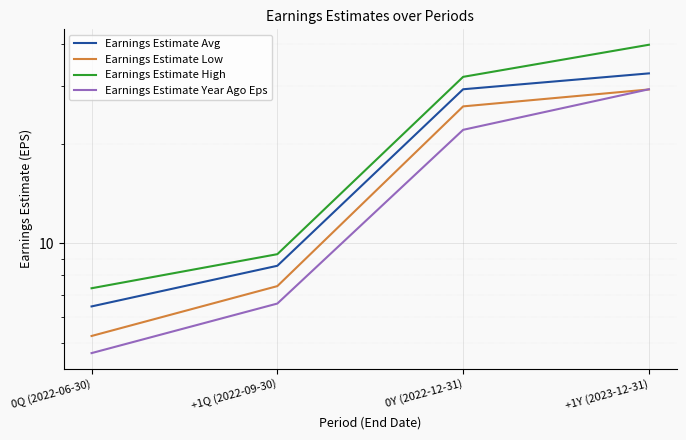

Which series has the largest total across all categories?

Earnings Estimate High